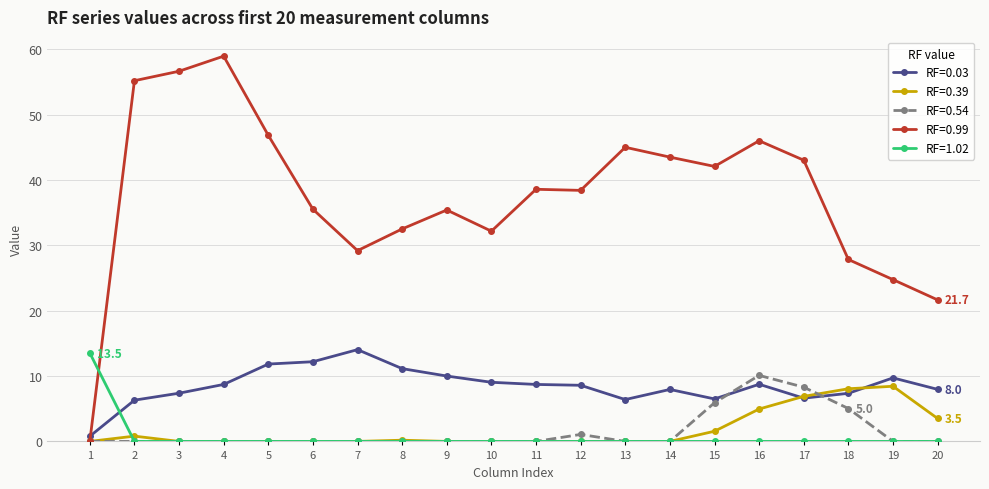

Is the value of RF=0.39 at 20 greater than the value of RF=0.54 at 17?

No